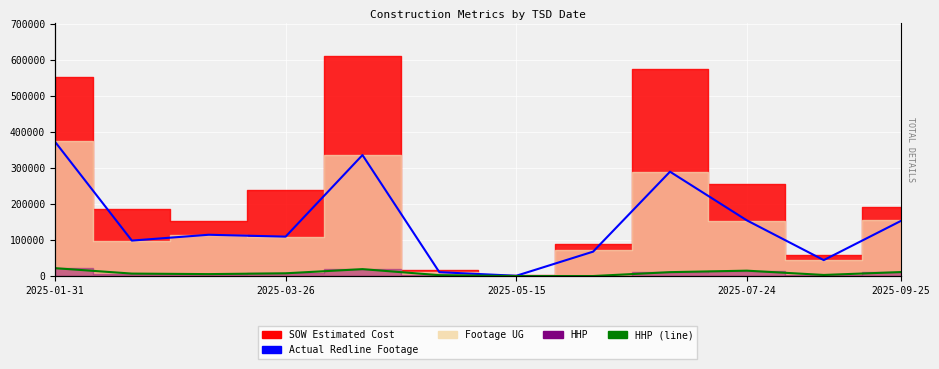

What is the lowest value of the Actual Redline Completed Footage UG series?

730